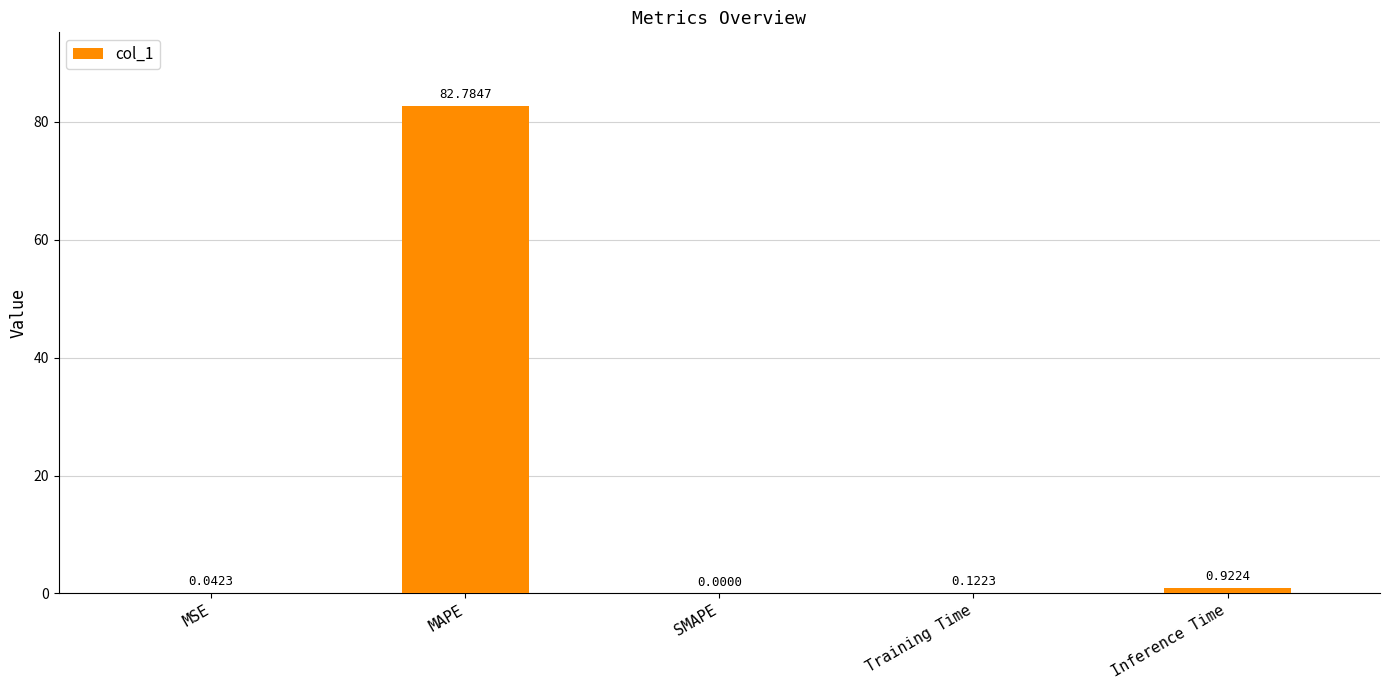

Which category has the highest value across all series?

MAPE